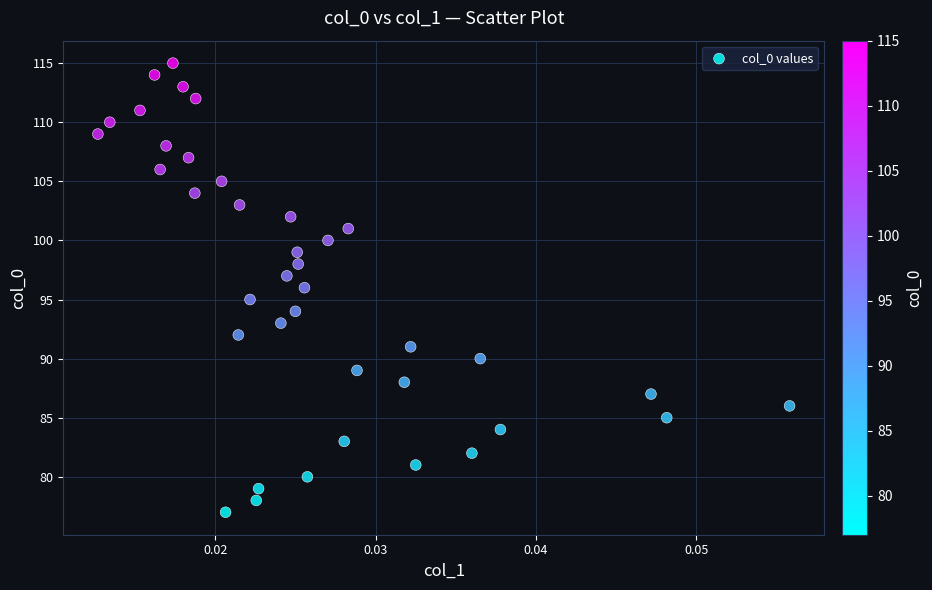

What is the range of Y values (max minus min)?

38